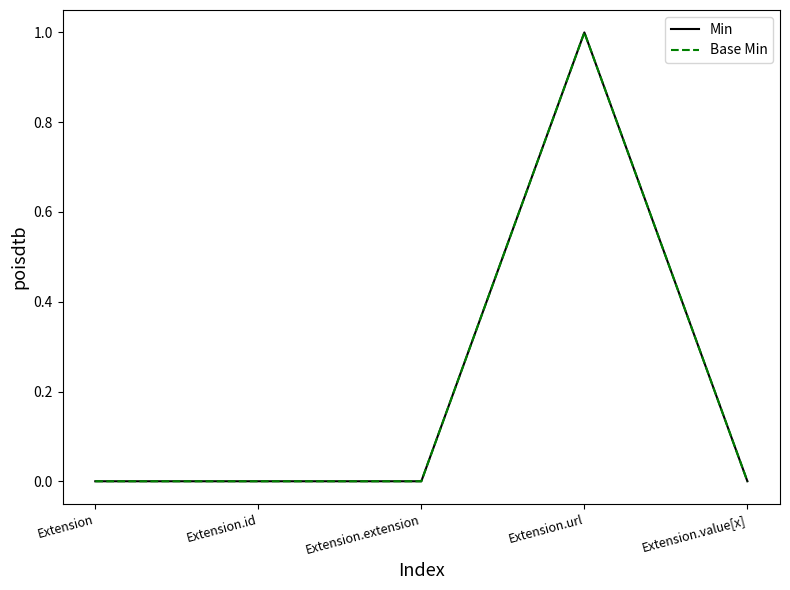

Does the chart have visible grid lines?

No